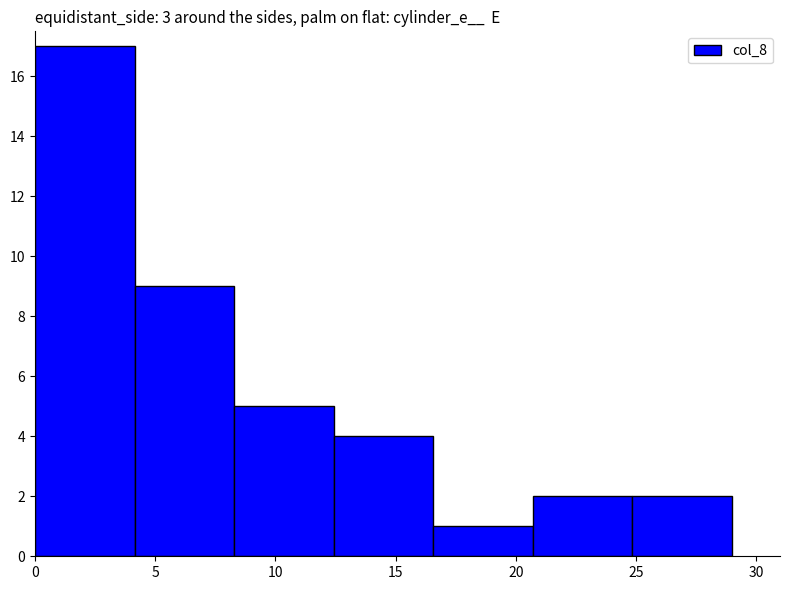

Does the chart contain any negative values?

No